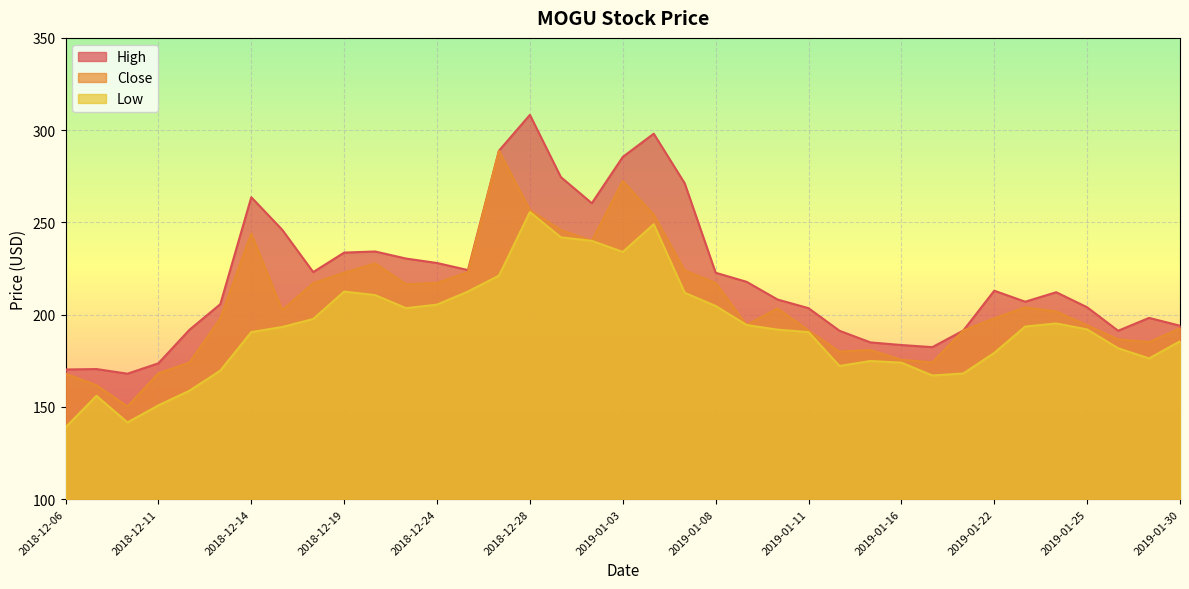

At 2019-01-09, list the series in order from smallest to largest.

Close, Low, High